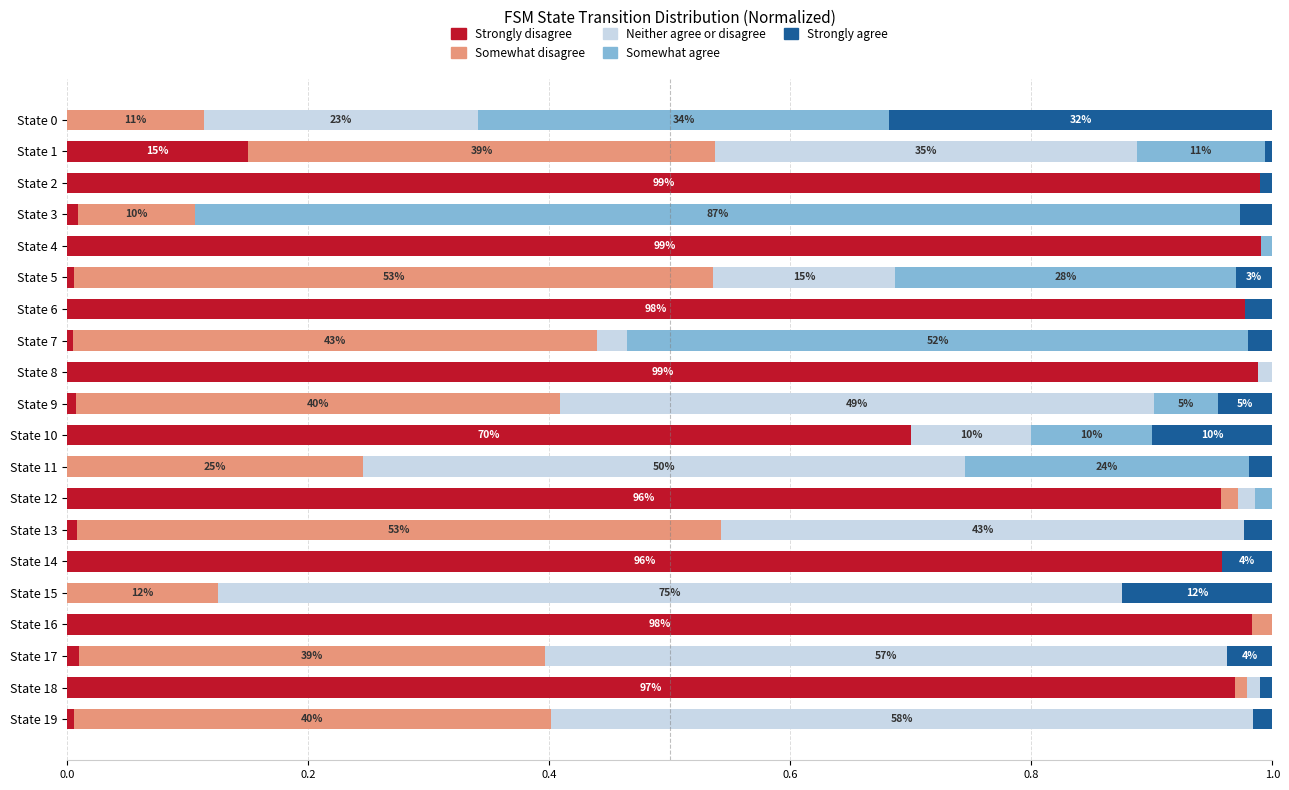

The value of Strongly disagree at State 9 is 0.0. True or false?

True